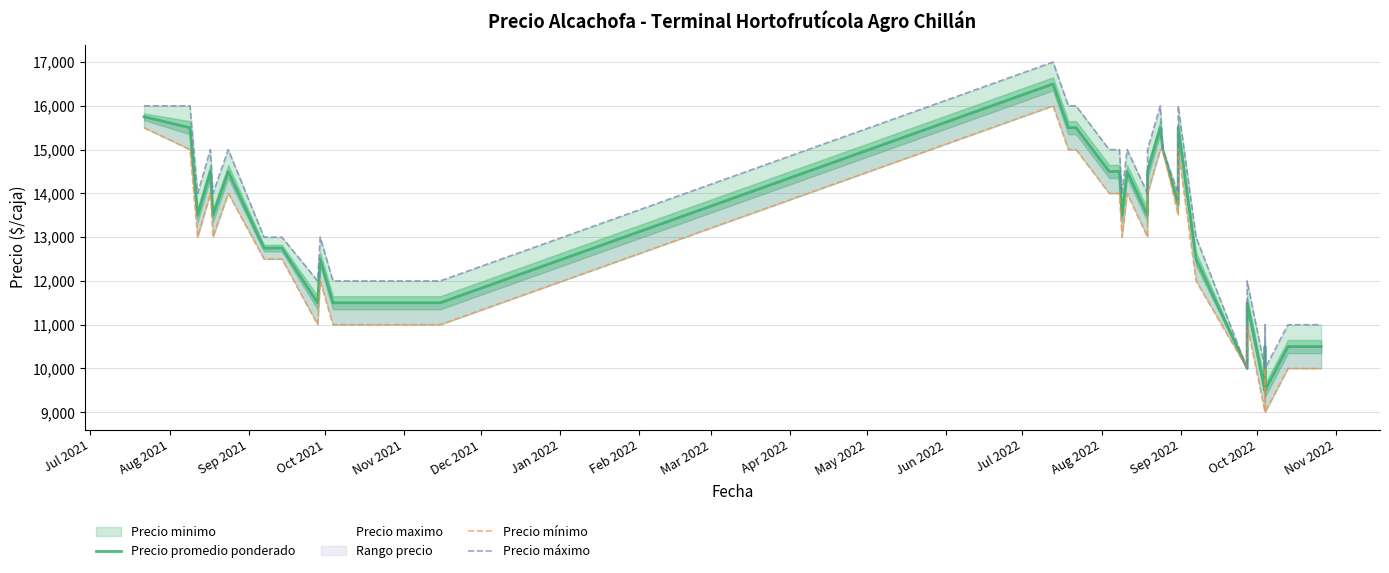

What is the minimum value shown in the chart?

9000